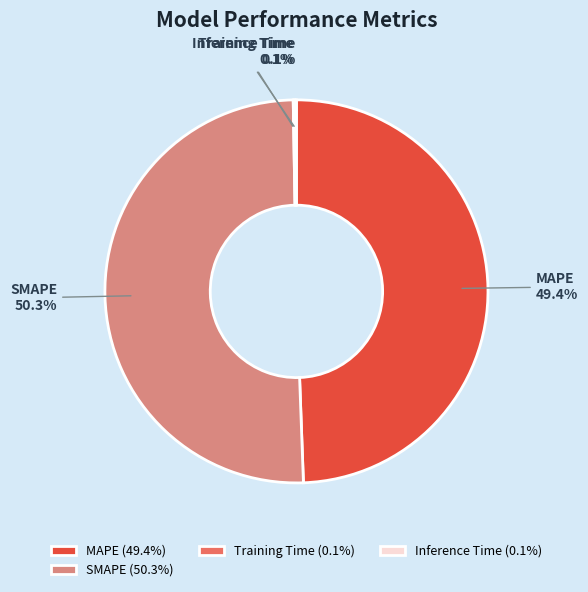

Does any single category account for the majority?

Yes